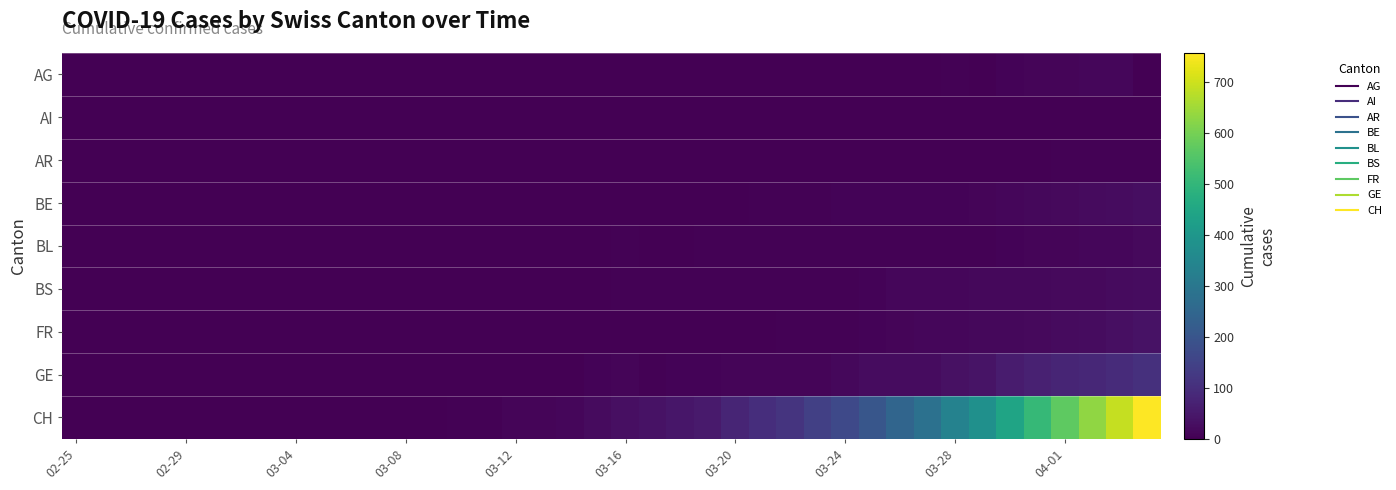

Reading right to left, extract all data points from this chart.

AG: 0	12	12	11	11	8	0	3	2	2	2	2	1	1	0	1	1	0	0	1	0	0	0	0	0	0	0	0	0	0	0	0	0	0	0	0	0	0	0	0
AI: 0	0	0	0	0	0	0	0	0	0	0	0	0	0	0	0	0	0	0	0	0	0	0	0	0	0	0	0	0	0	0	0	0	0	0	0	0	0	0	0
AR: 3	3	3	3	2	2	2	2	2	2	2	1	0	0	1	0	0	0	0	0	0	0	0	0	0	0	0	0	0	0	0	0	0	0	0	0	0	0	0	0
BE: 28	26	23	20	16	13	9	8	8	7	6	6	5	3	3	2	0	0	0	0	0	0	0	0	0	0	0	0	0	0	0	0	0	0	0	0	0	0	0	0
BL: 19	14	12	11	10	7	5	5	5	5	5	5	3	3	3	3	3	2	2	3	2	2	2	0	0	0	0	0	0	0	0	0	0	0	0	0	0	0	0	0
BS: 24	21	19	18	16	15	15	13	13	12	8	5	5	5	5	4	4	4	4	4	0	1	1	1	0	0	0	0	0	0	0	0	0	0	0	0	0	0	0	0
FR: 37	31	26	23	20	17	15	14	14	11	6	5	4	3	2	1	1	0	1	1	1	0	0	0	0	0	0	0	0	0	0	0	0	0	0	0	0	0	0	0
GE: 106	92	85	77	68	59	41	33	26	26	24	17	10	10	9	9	7	6	5	9	7	2	2	2	1	1	0	0	0	0	0	0	0	0	0	0	0	0	0	0
CH: 756	691	630	569	506	441	380	334	283	246	201	166	144	114	99	79	56	47	38	31	22	14	10	9	5	4	2	2	1	1	0	0	0	0	0	0	0	0	0	0